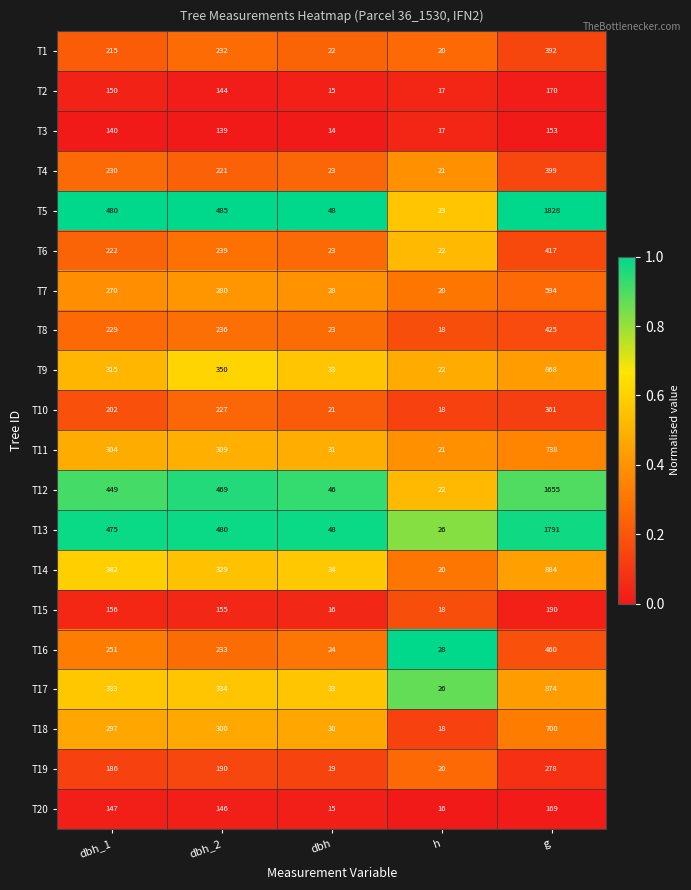

What is the difference between the maximum and minimum values in the T11 series?

717